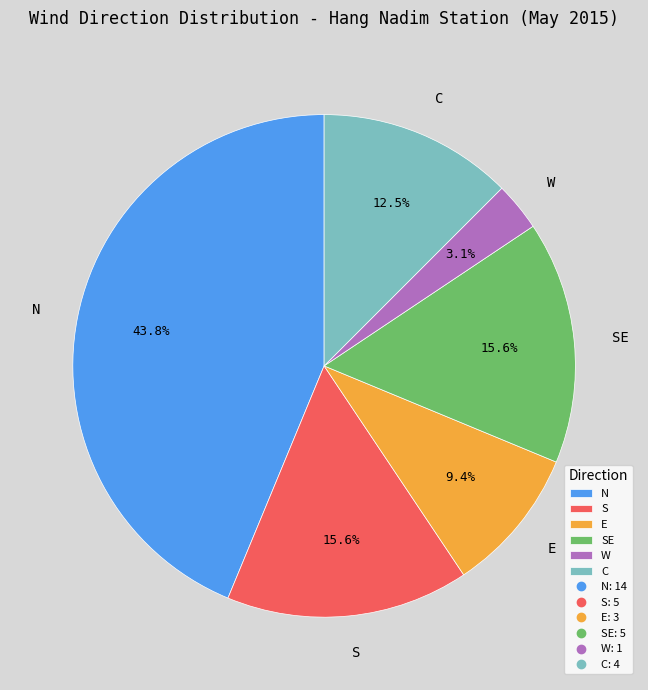

Between E and SE, which is larger?

SE